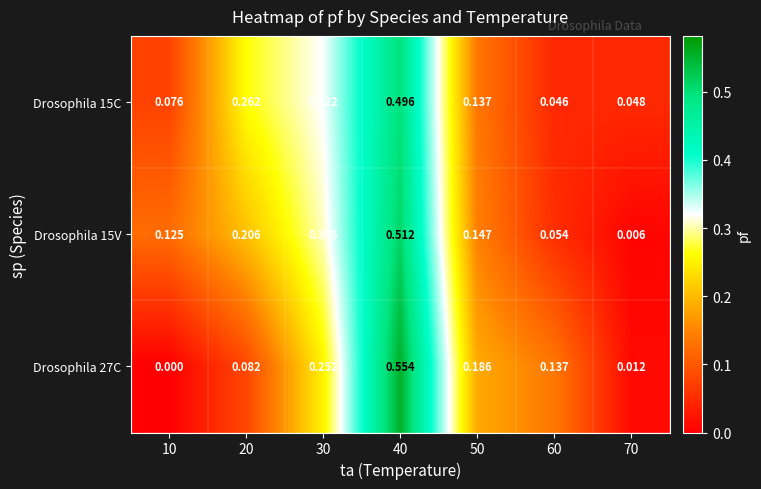

Is the value of Drosophila 15C at 30 greater than the value of Drosophila 15V at 10?

Yes